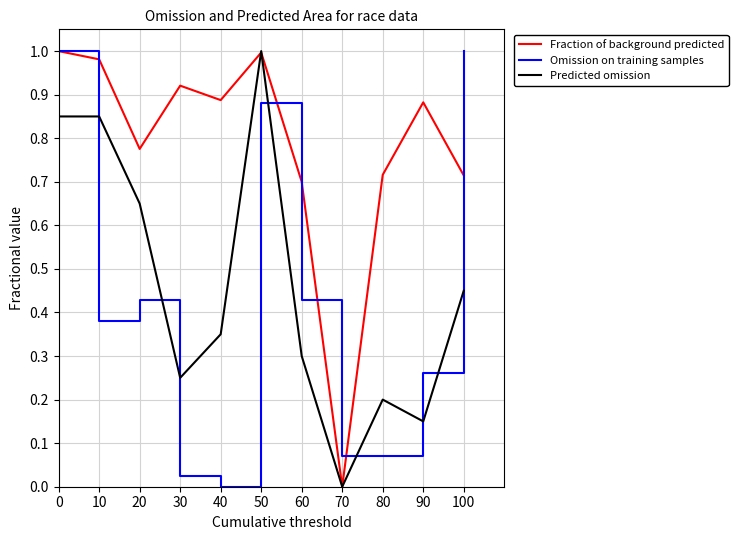

The Omission on training samples series shows -0.4 at 40. True or false?

False